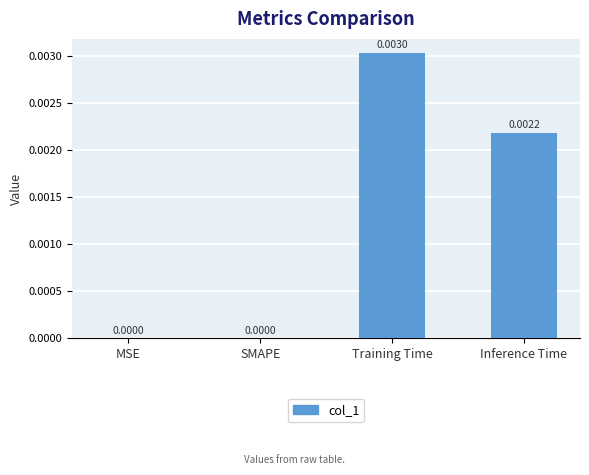

Are the bars horizontal?

No